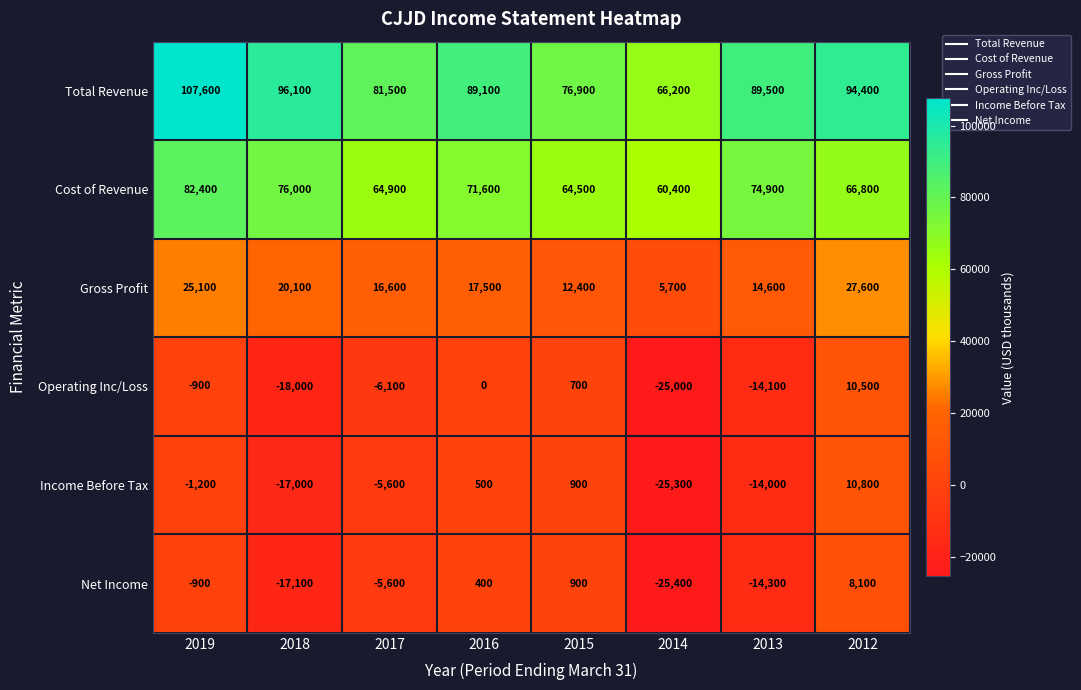

At which label is Total Revenue closest to 86900?

2016